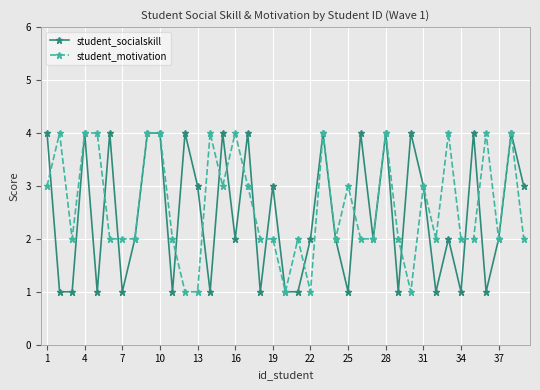

What is the value of the student_socialskill point at the 3rd from the left?

1